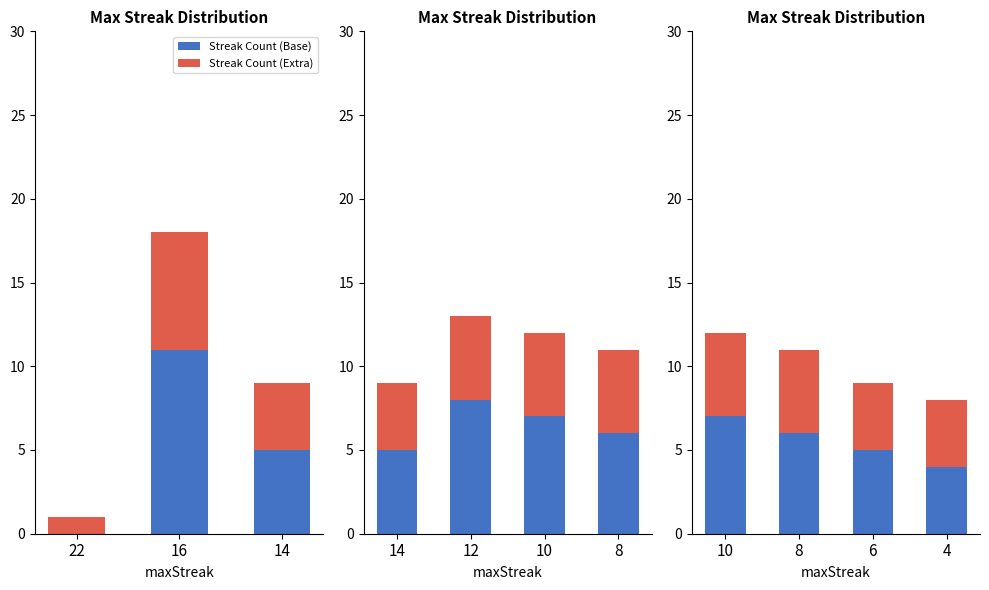

List the series in order of their overall mean, highest first.

Streak Count (Base), Streak Count (Extra)